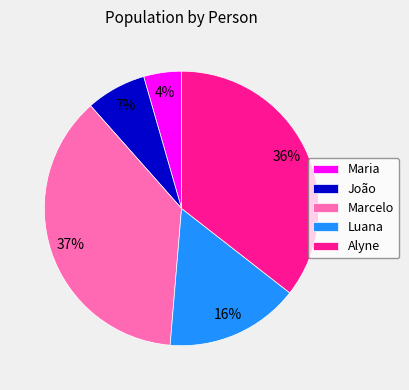

To the nearest percent, what is the combined percentage of Maria and Luana?

20%